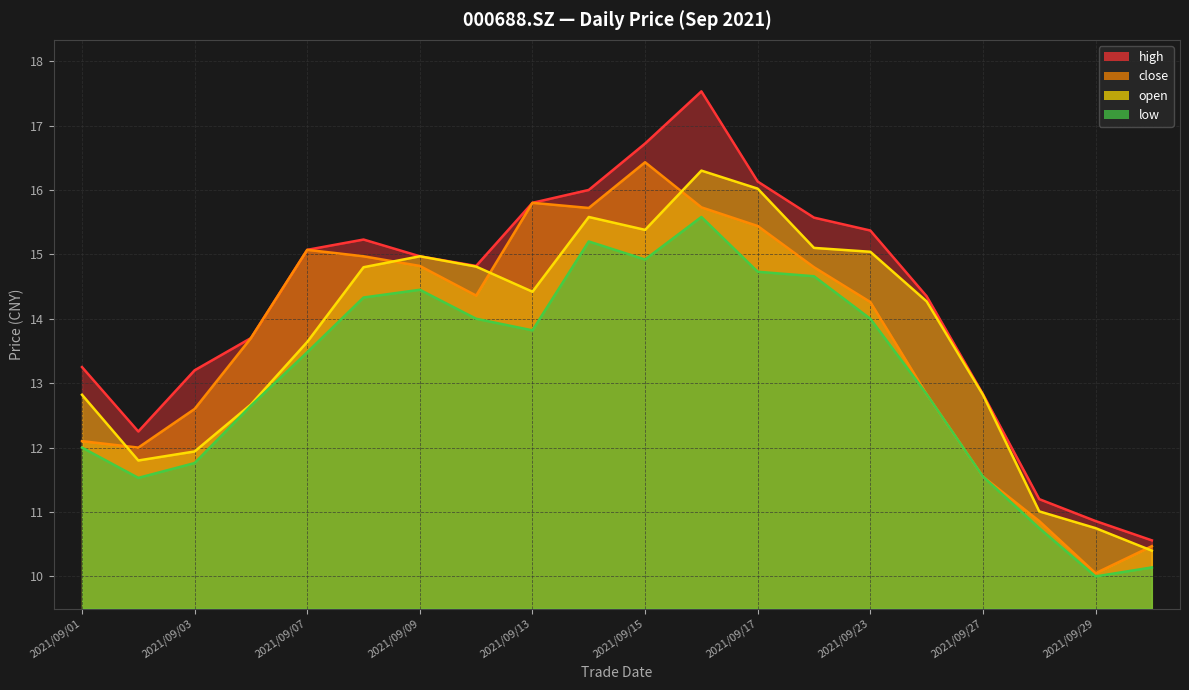

List the series in order of their peak value, highest first.

high, close, open, low